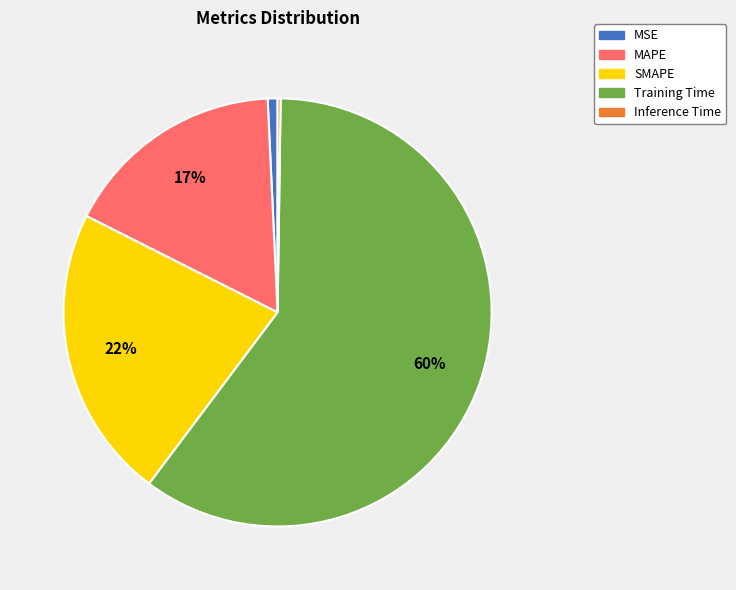

Is MAPE the majority of the pie?

No